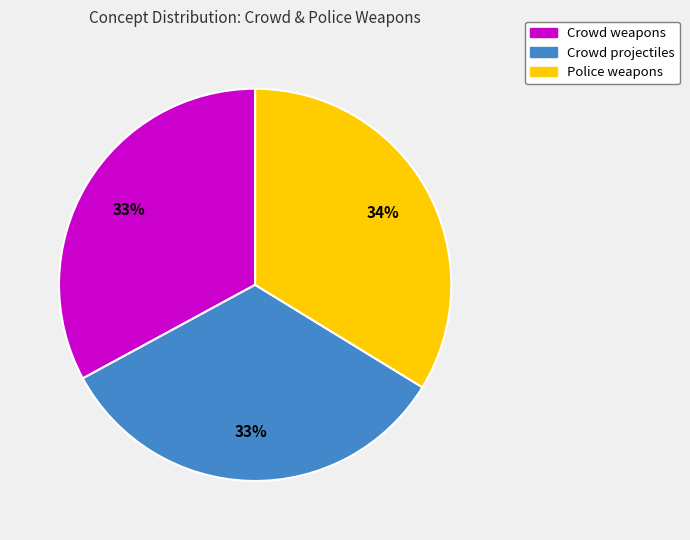

To the nearest percent, what is the combined percentage of Police weapons and Crowd weapons?

67%